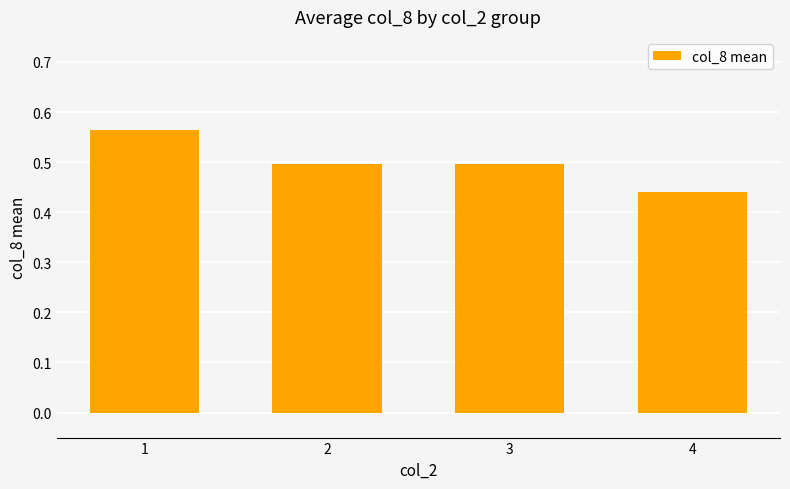

What is the value of the 2nd bar from the left?

0.5